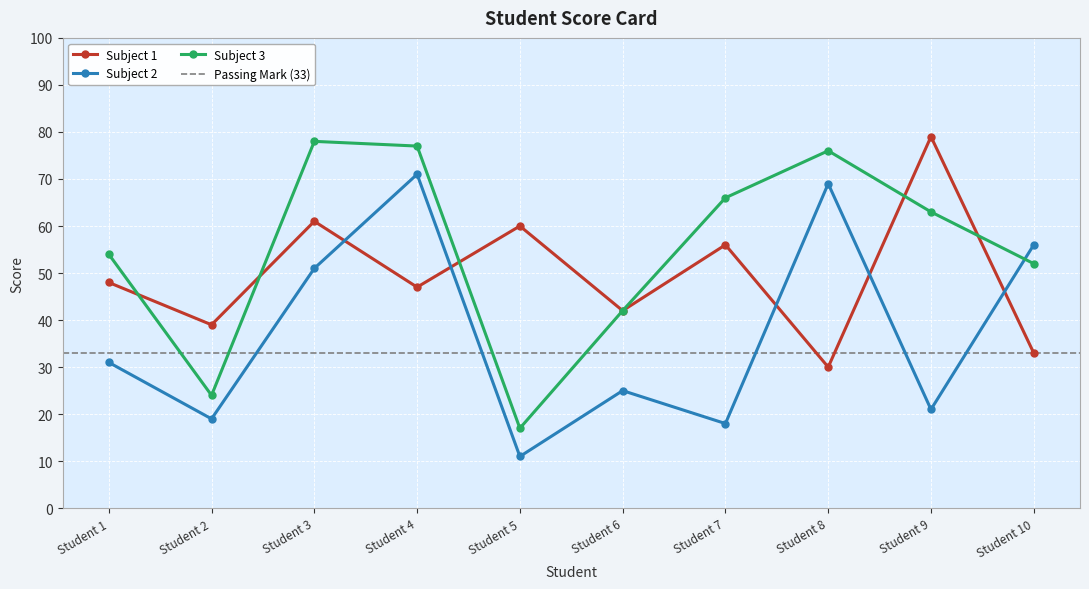

Reading right to left, what are all the values shown in this chart?

Subject 1: Student 10=33	Student 9=79	Student 8=30	Student 7=56	Student 6=42	Student 5=60	Student 4=47	Student 3=61	Student 2=39	Student 1=48
Subject 2: Student 10=56	Student 9=21	Student 8=69	Student 7=18	Student 6=25	Student 5=11	Student 4=71	Student 3=51	Student 2=19	Student 1=31
Subject 3: Student 10=52	Student 9=63	Student 8=76	Student 7=66	Student 6=42	Student 5=17	Student 4=77	Student 3=78	Student 2=24	Student 1=54